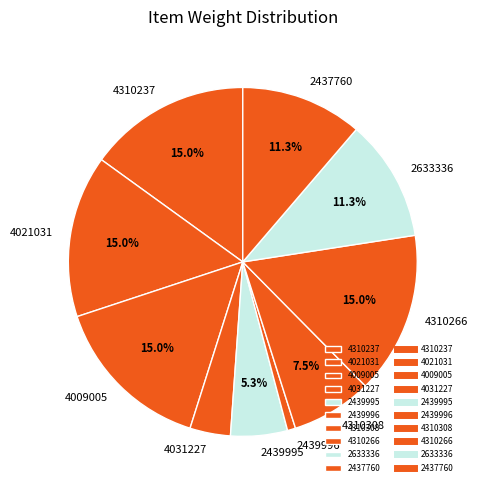

To the nearest percent, what percentage of the pie is 2437760?

11%